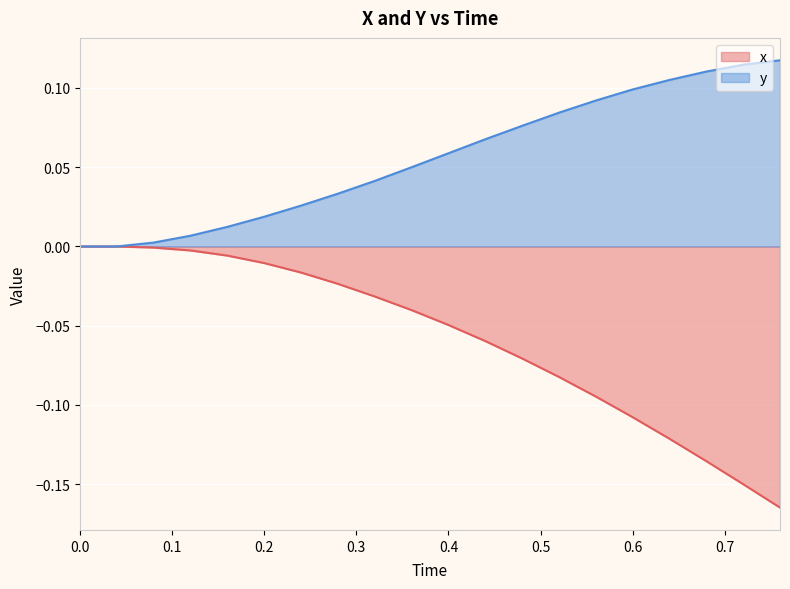

Rank the series by their maximum value, from lowest to highest.

x, y